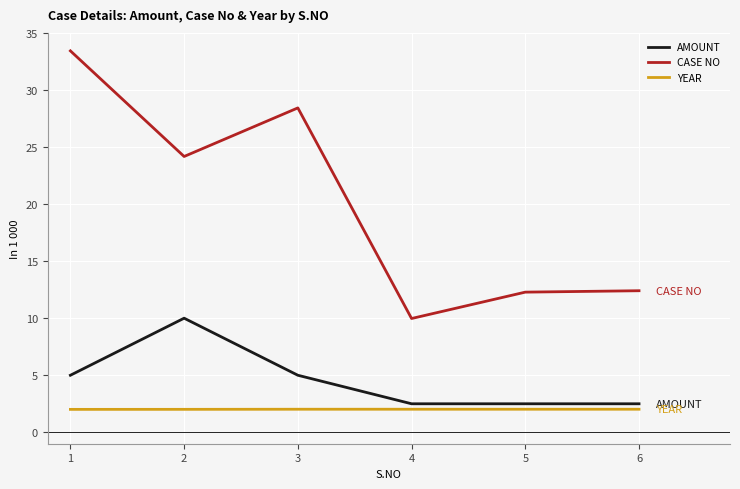

Which series changed the most between 1 and 2?

CASE NO